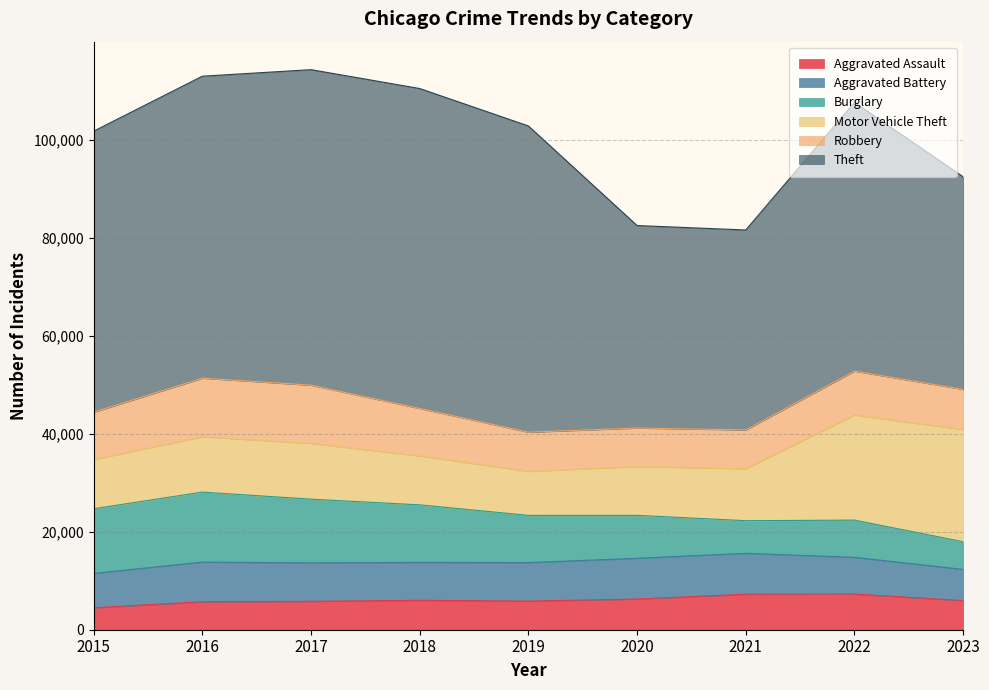

What is the value of the Aggravated Assault point at the 4th from the left?

6001